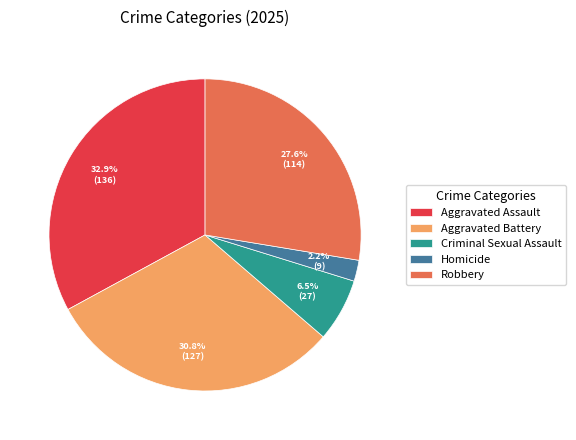

Between Criminal Sexual Assault and Homicide, which is larger?

Criminal Sexual Assault